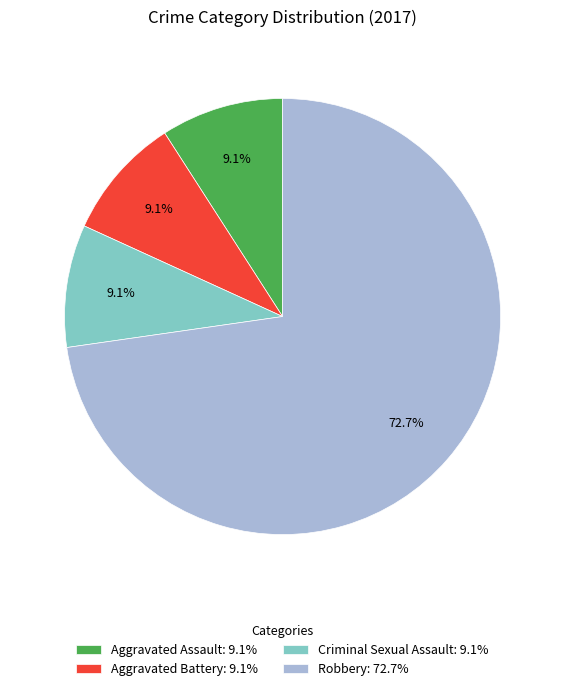

Which slice is the largest?

Robbery: 72.7%